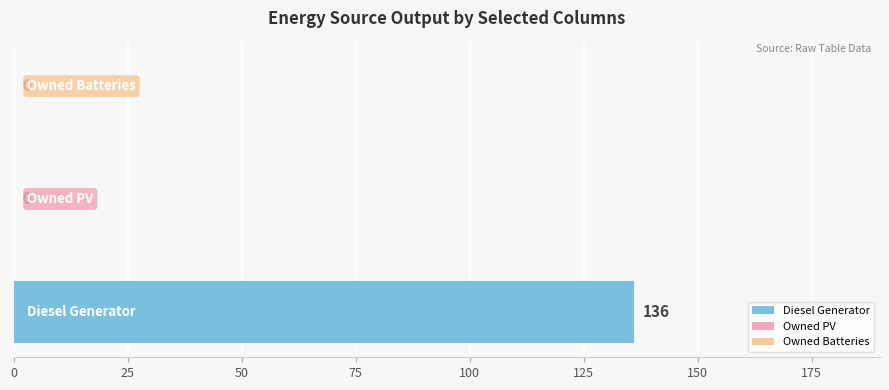

What are all the series names shown in the legend?

Diesel Generator, Owned PV, Owned Batteries